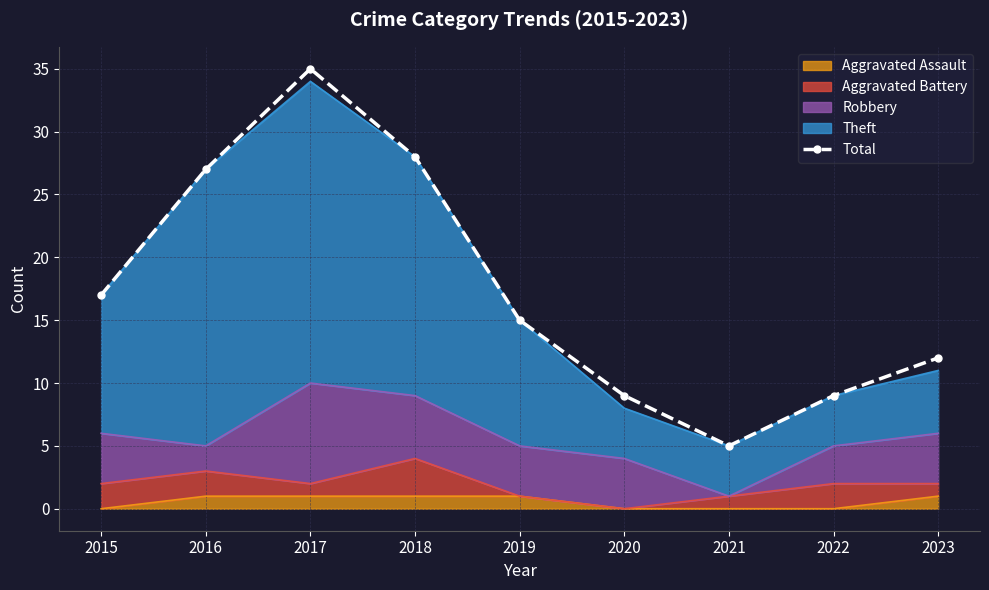

Rank the categories by value from highest to lowest.

2017, 2018, 2016, 2015, 2019, 2023, 2020, 2022, 2021